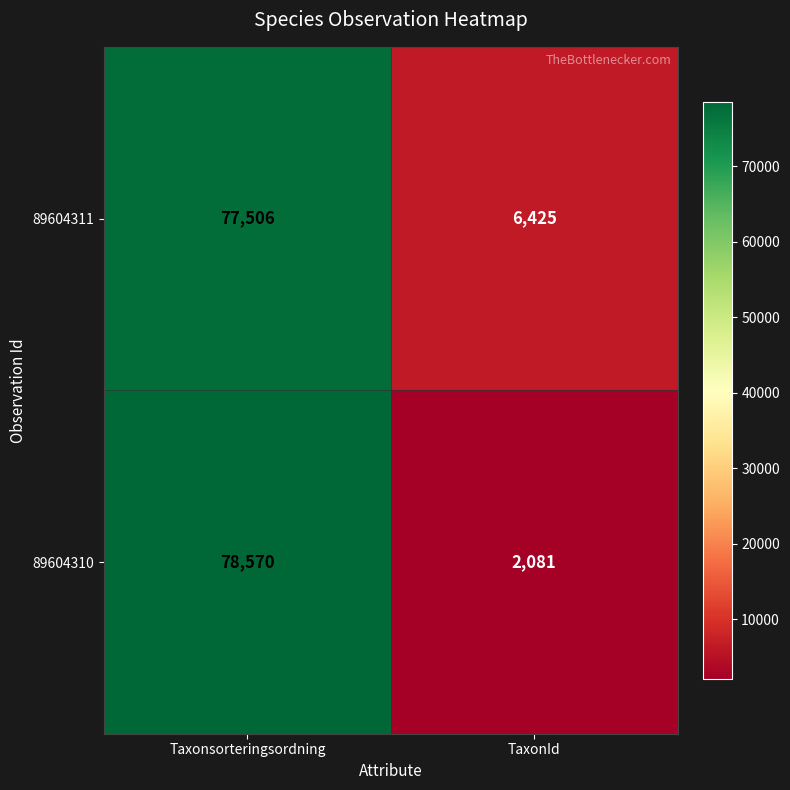

Reading right to left, extract all data points from this chart.

89604311: 6425	77506
89604310: 2081	78570